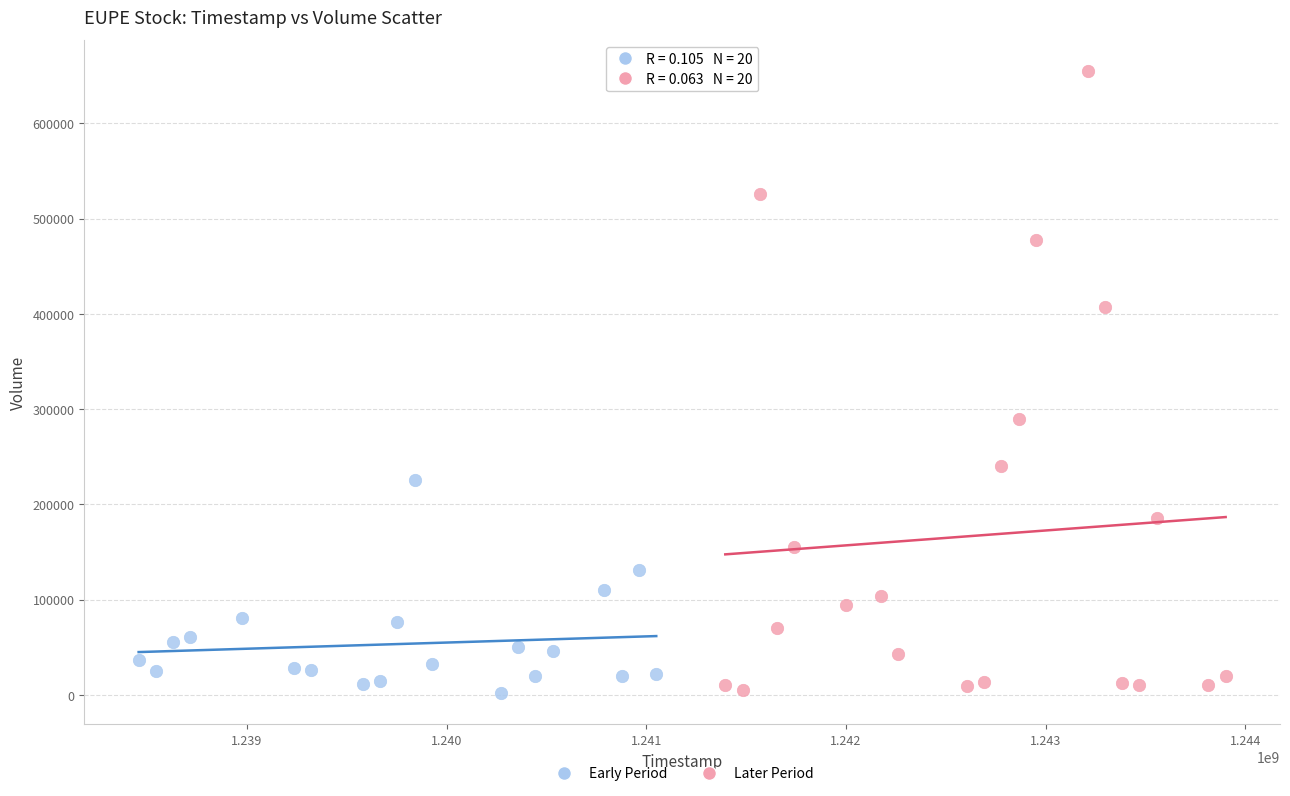

Which series has the widest spread of Y values?

Later Period